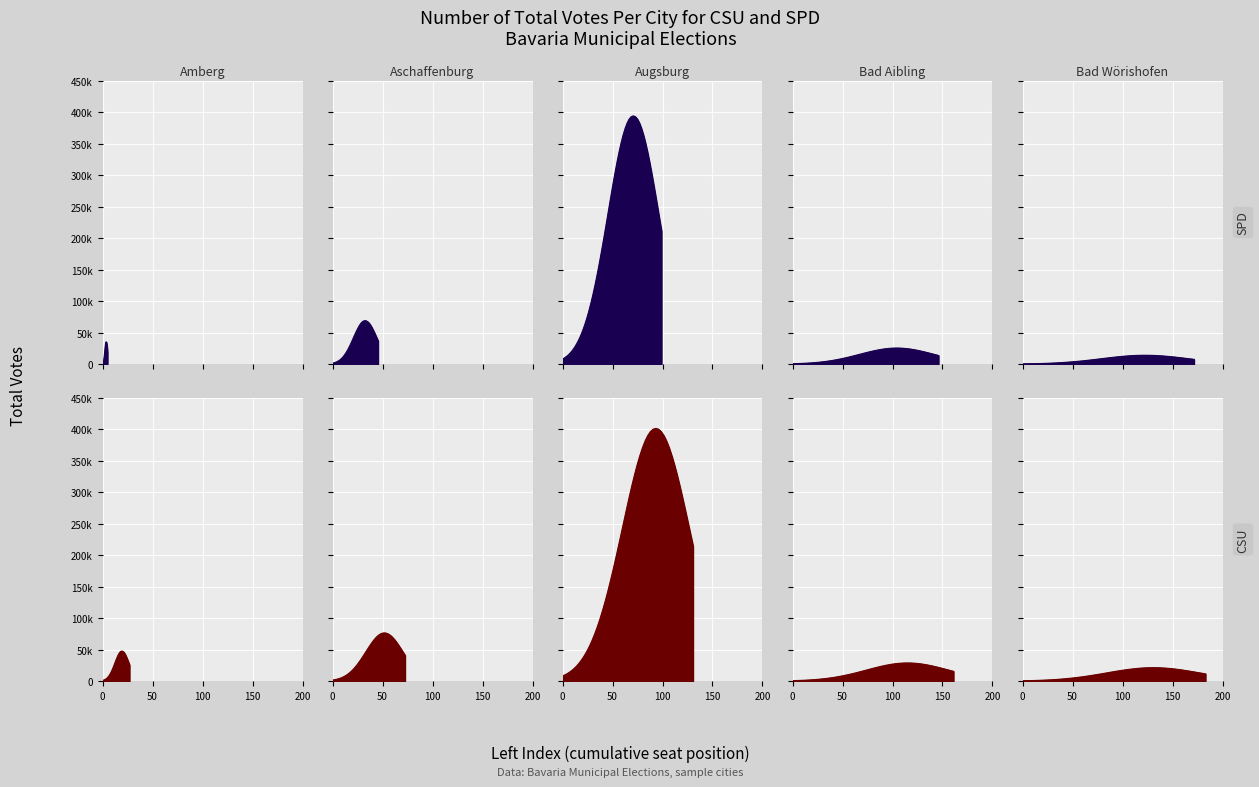

What are all the series names shown in the legend?

CSU, SPD